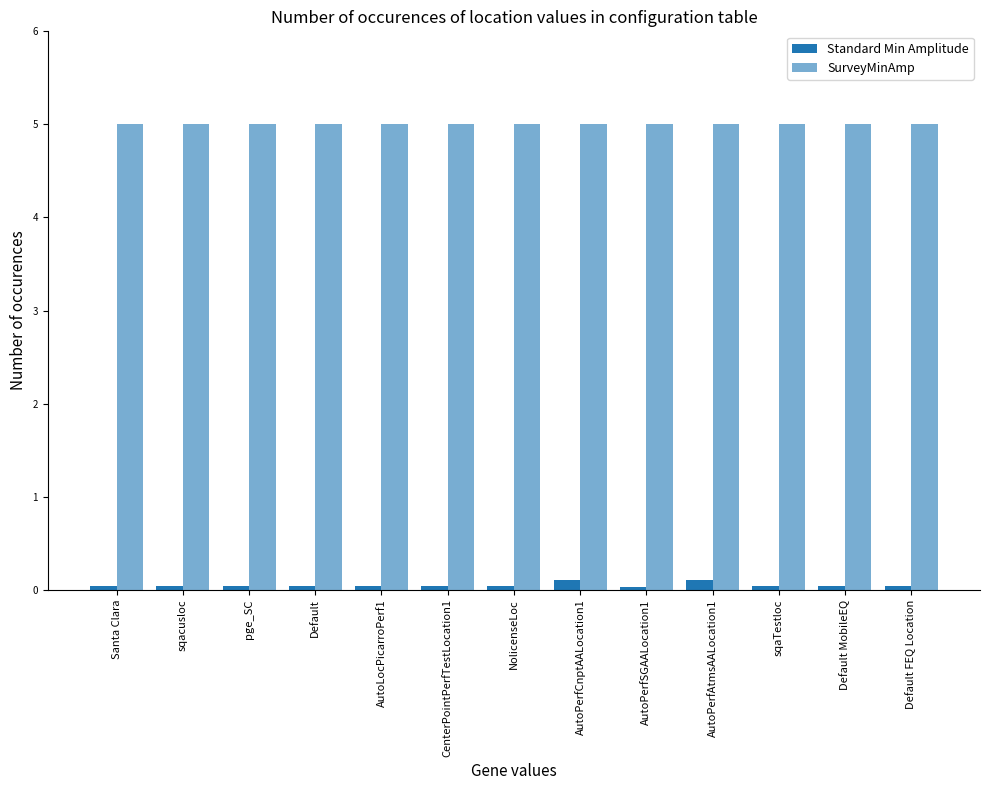

Reading left to right, extract all data points from this chart.

Standard Min Amplitude: 0.0	0.0	0.0	0.0	0.0	0.0	0.0	0.1	0.0	0.1	0.0	0.0	0.0
SurveyMinAmp: 5.0	5.0	5.0	5.0	5.0	5.0	5.0	5.0	5.0	5.0	5.0	5.0	5.0